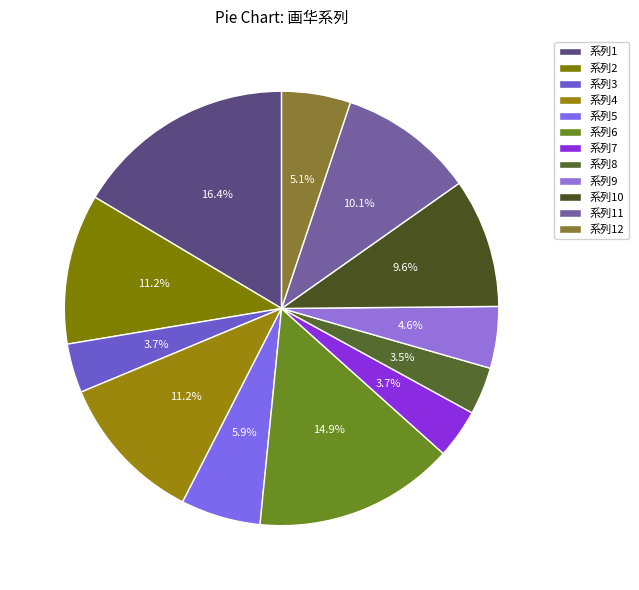

How many slices are in this pie chart?

12